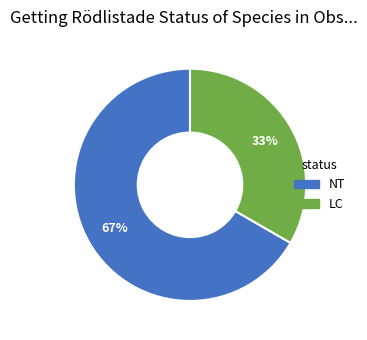

Does any single category account for the majority?

Yes